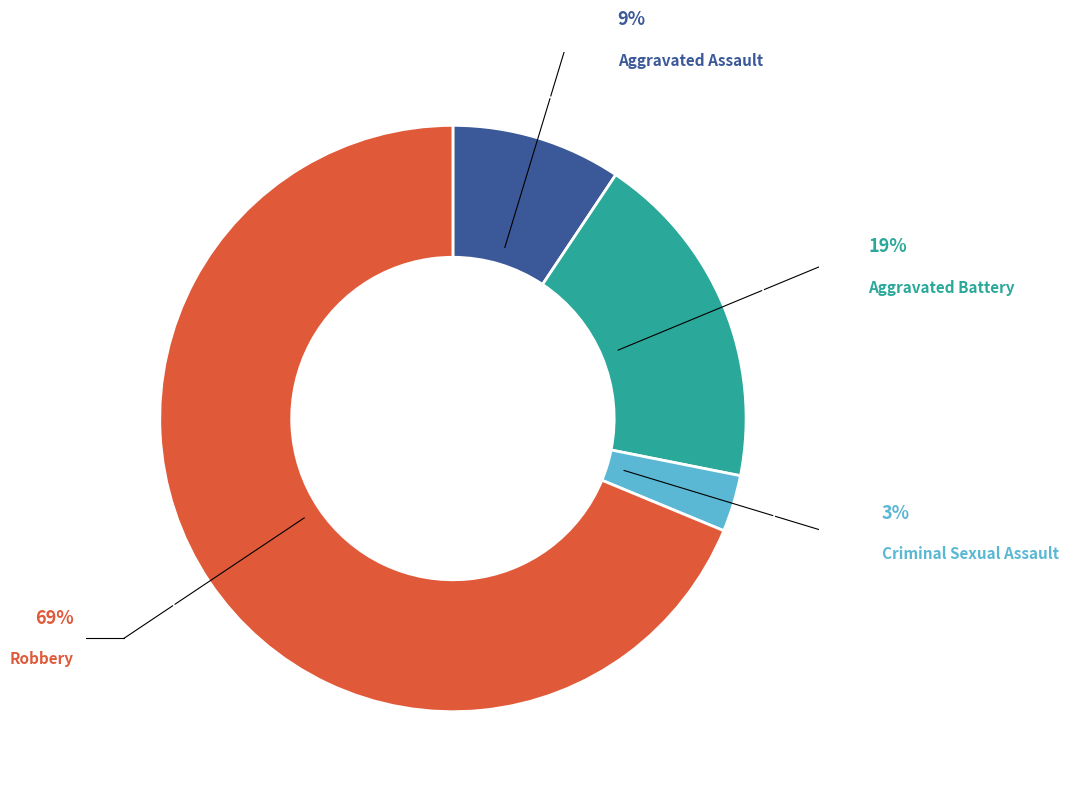

The Aggravated Battery slice represents 28% of the pie. True or false?

False